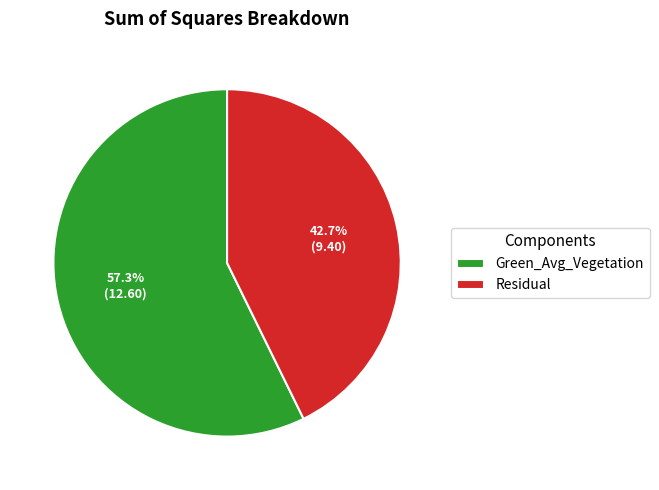

Approximately how many times larger is the value at Green_Avg_Vegetation compared to Residual?

1.3